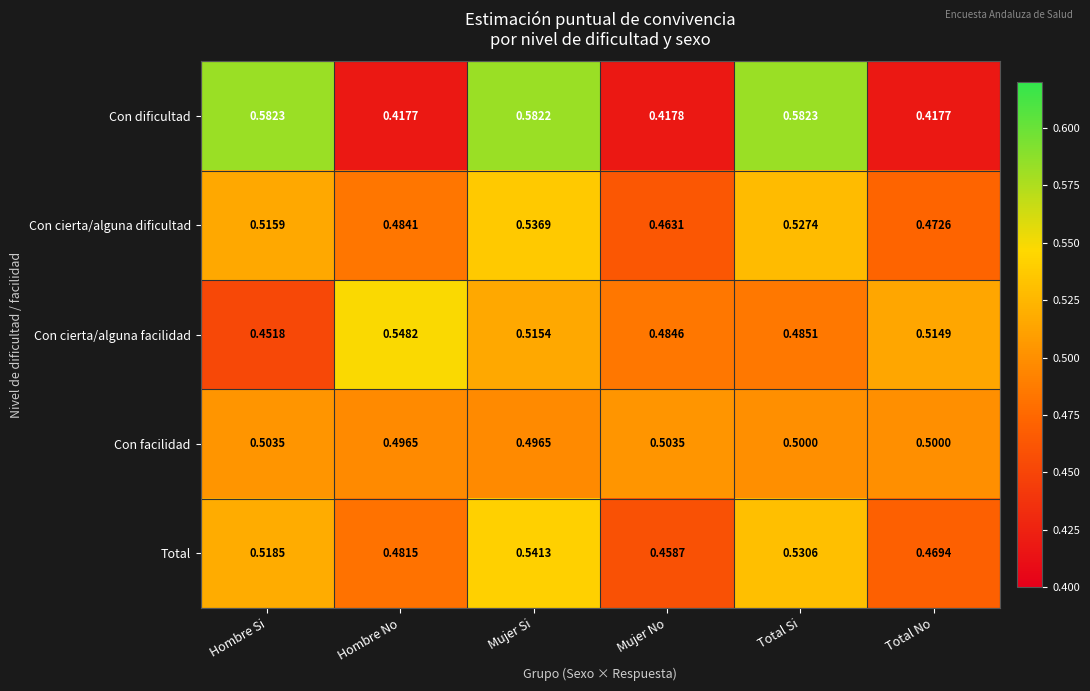

Rank the series by their maximum value, from lowest to highest.

Con facilidad, Con cierta/alguna dificultad, Total, Con cierta/alguna facilidad, Con dificultad